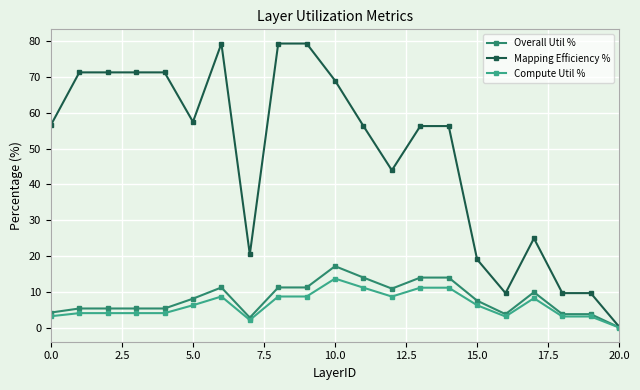

What is the value of the Compute Util % point at the 9th from the left?

8.8